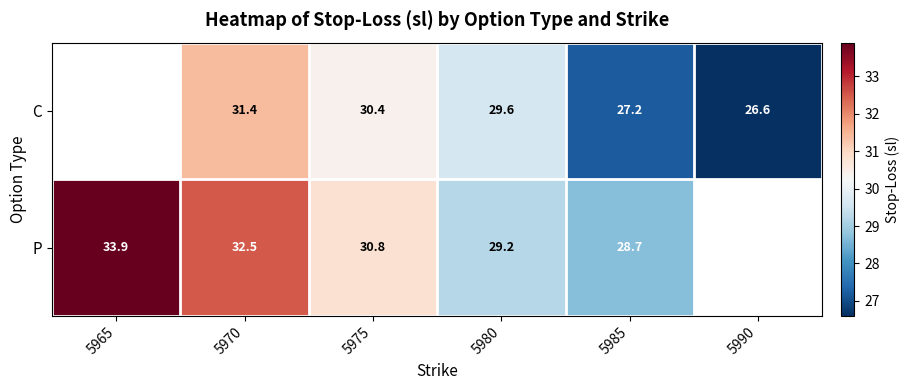

At which category is the sum across all series the highest?

5970